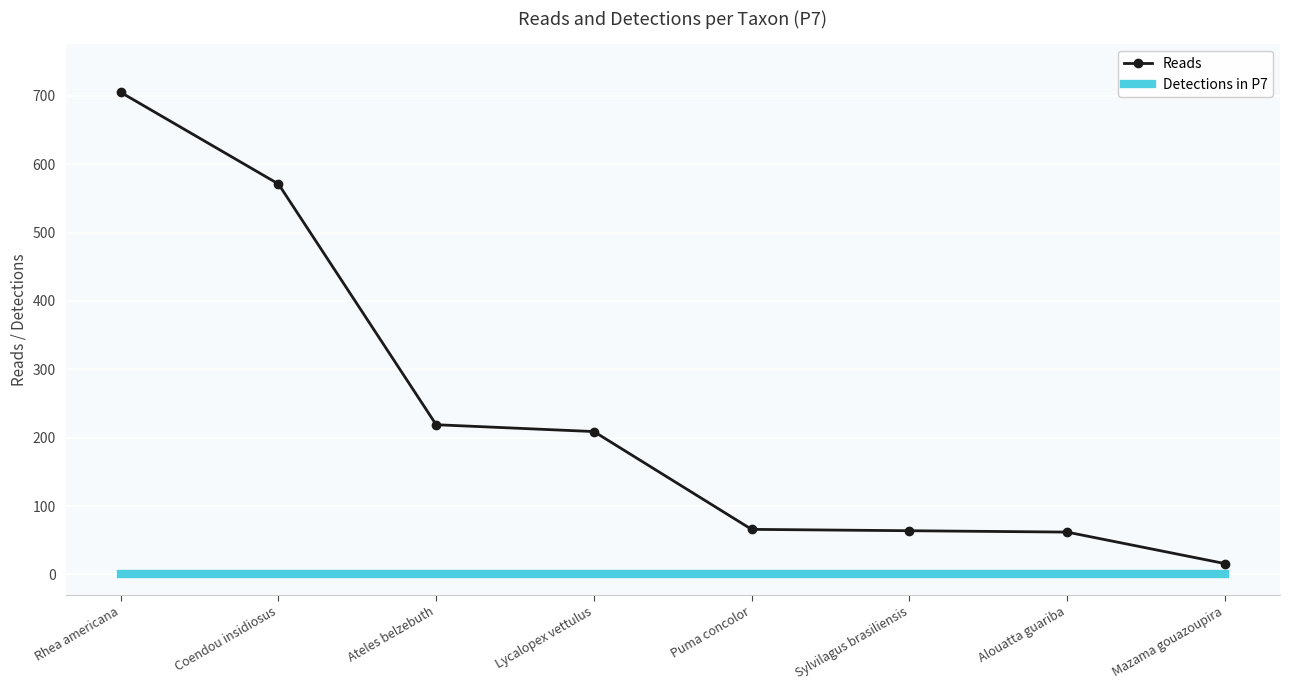

What is the sum of the Detections in P7 values at Ateles belzebuth and Lycalopex vettulus?

2